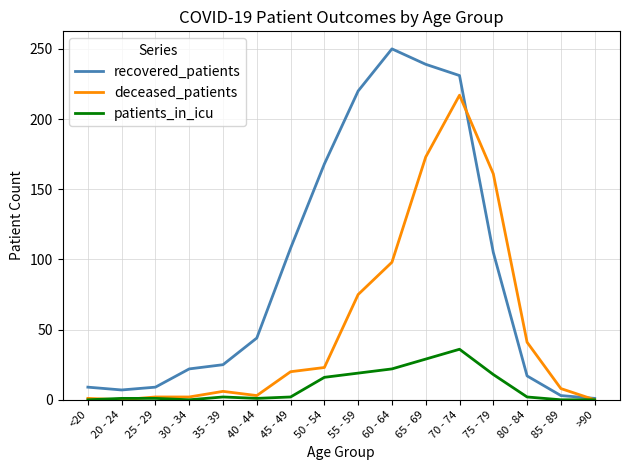

Which series changed the most between <20 and 35 - 39?

recovered_patients